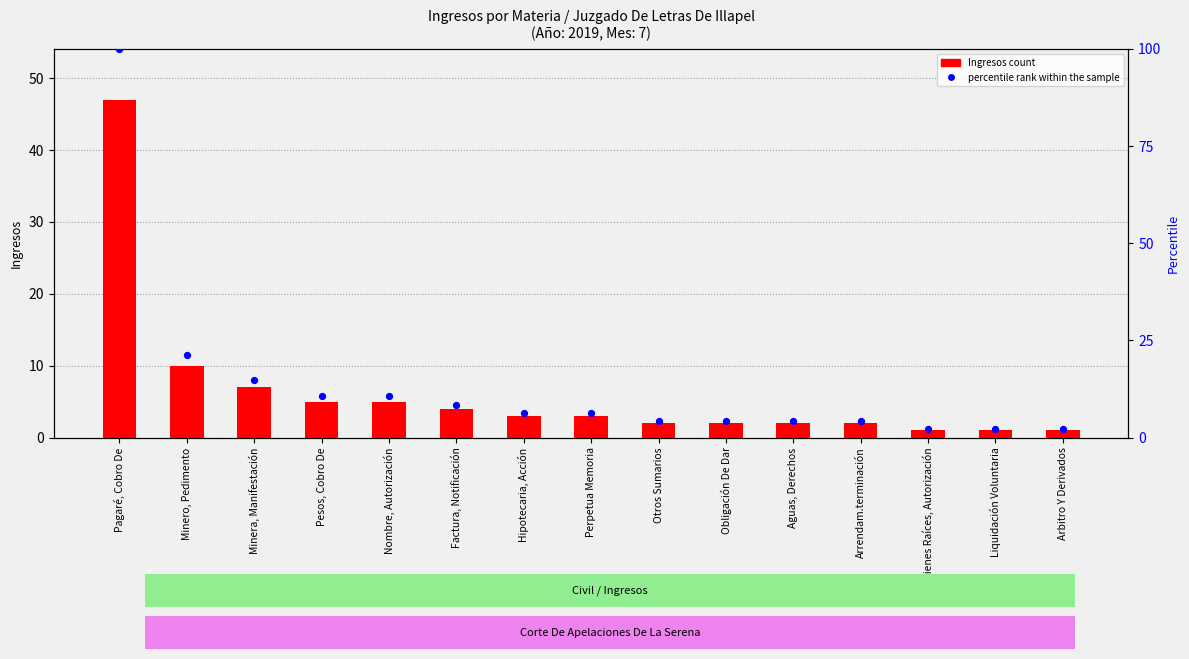

What are all the series names shown in the legend?

Ingresos count, percentile rank within the sample